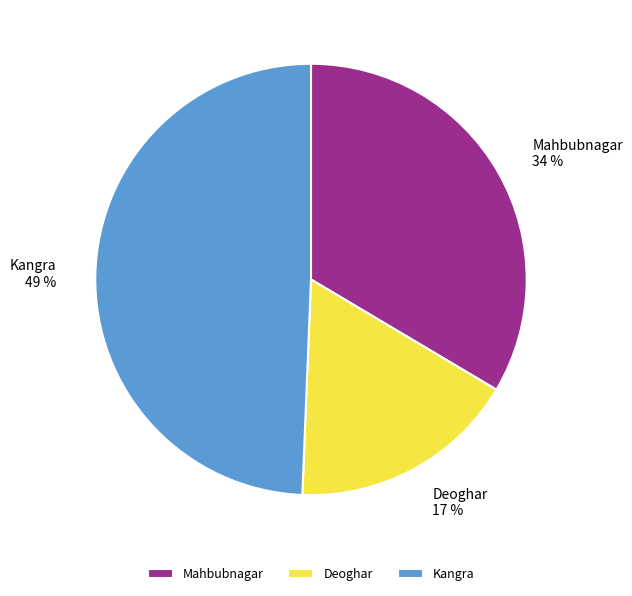

How many segments does this pie chart have?

3